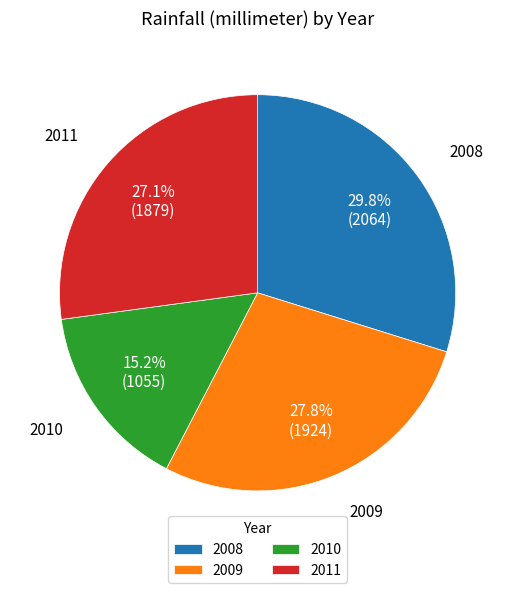

To the nearest percent, what is the difference between the largest and smallest slice percentages?

15%